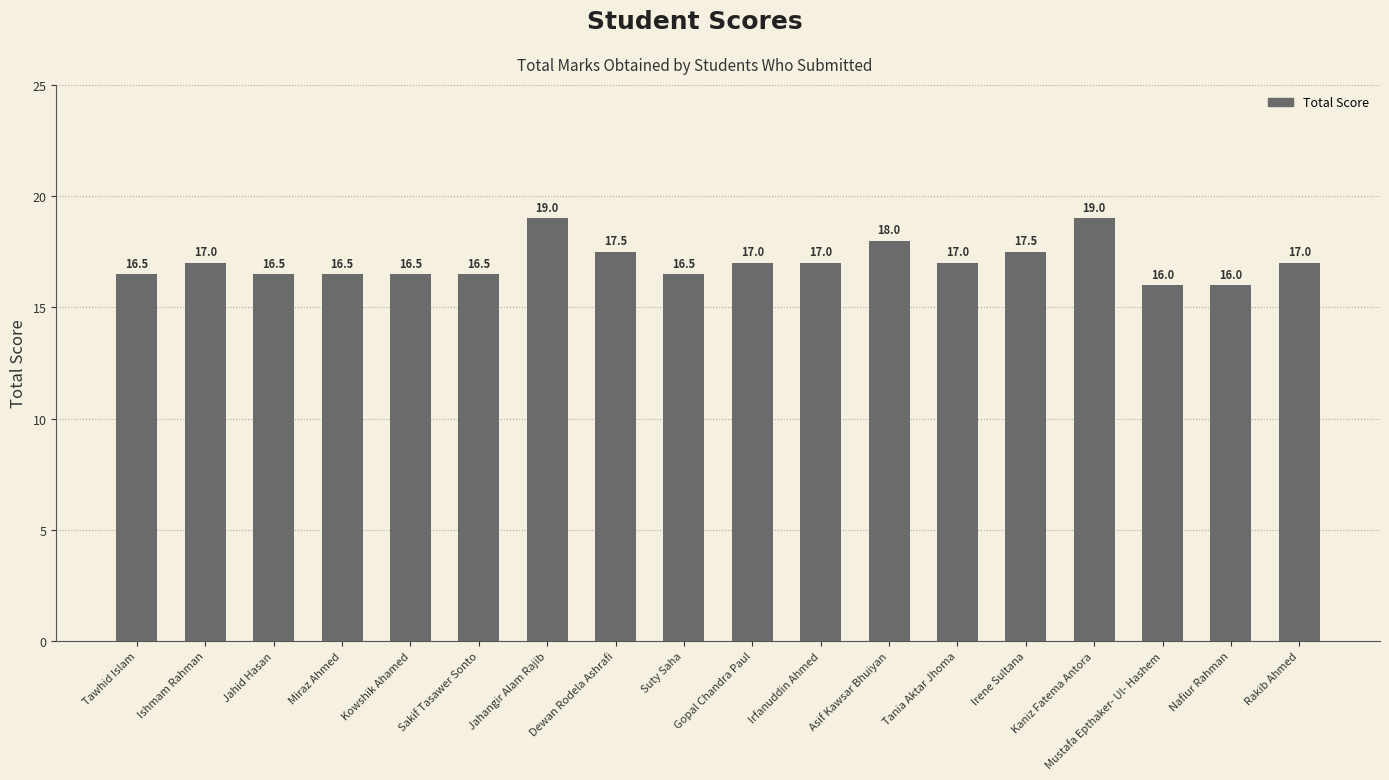

What is the approximate value at Asif Kawsar Bhuiyan?

18.0